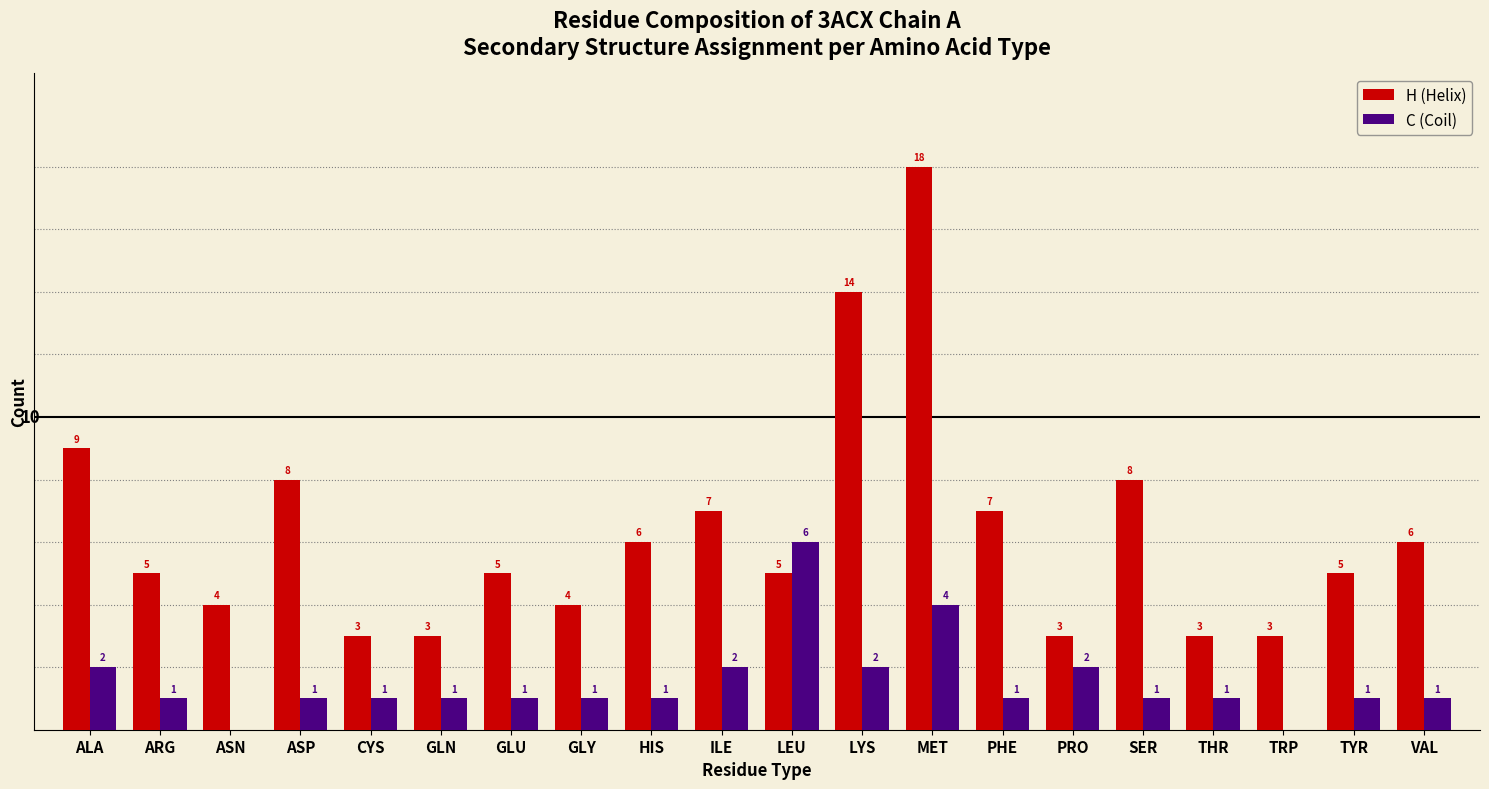

At which label does H (Helix) first exceed 5?

ALA